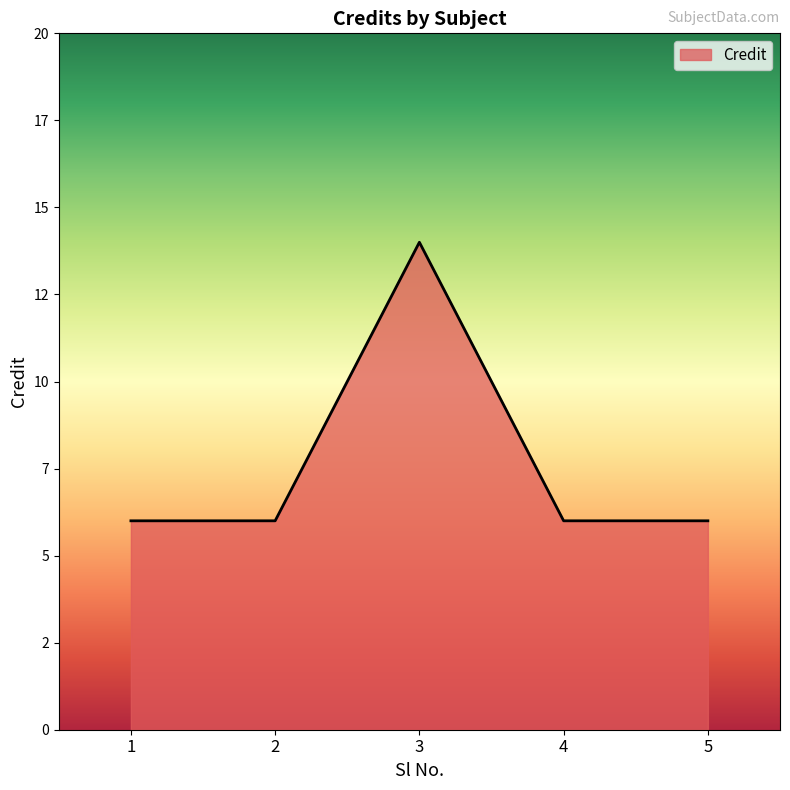

At which label is the value closest to 10?

1